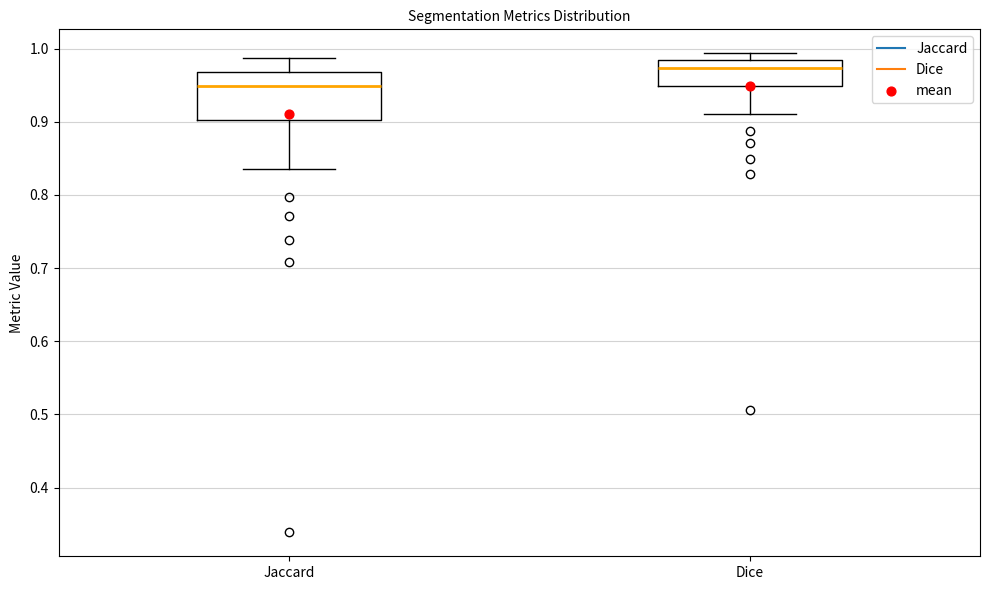

Reading left to right, read every box against the y-axis: the position of its median line, the range the box covers, and the ends of its whiskers. The values are not printed on the chart, so give them approximately, as read against the axis.

Jaccard: median 0.95, box 0.90 to 0.97, whiskers 0.84 to 0.99
Dice: median 0.97, box 0.95 to 0.98, whiskers 0.91 to 0.99